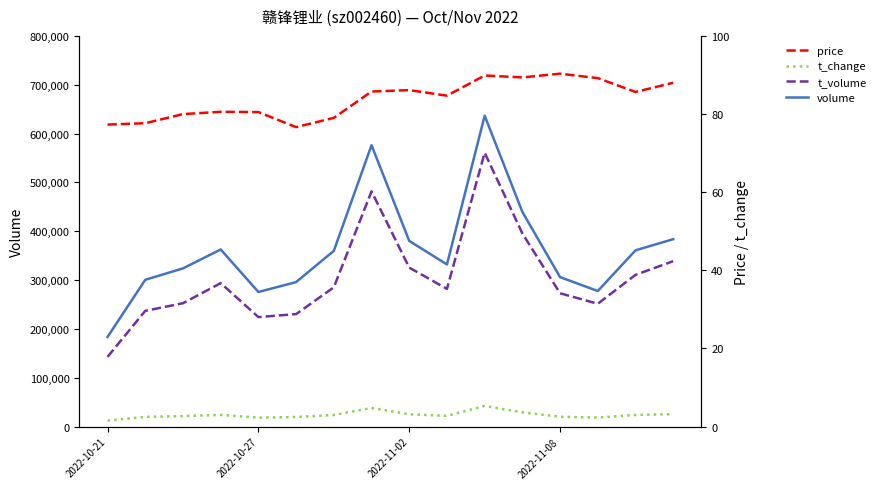

What is the total value across all series at 7?

1057958.5